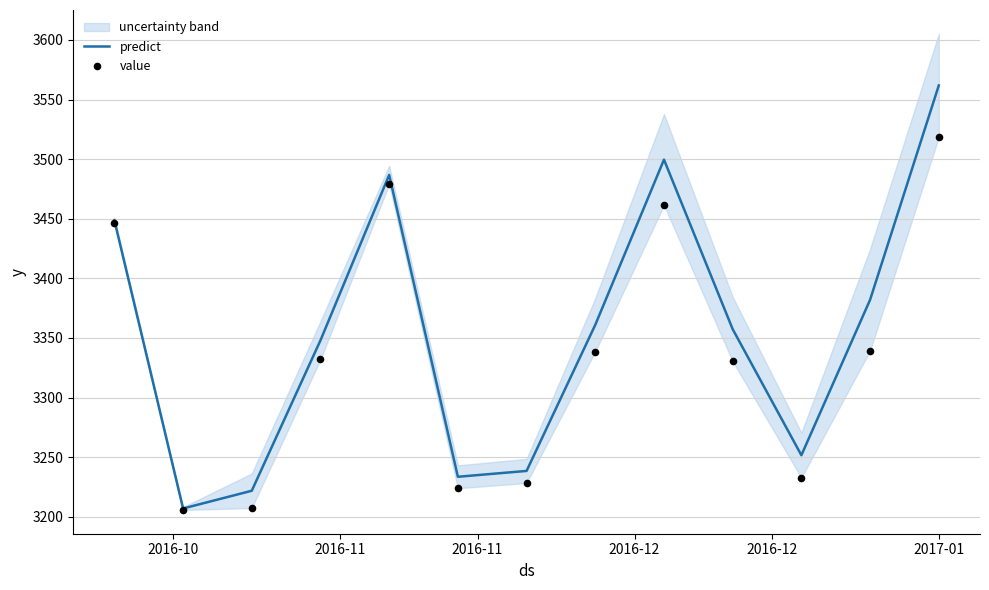

Which series contains the highest Y value?

predict